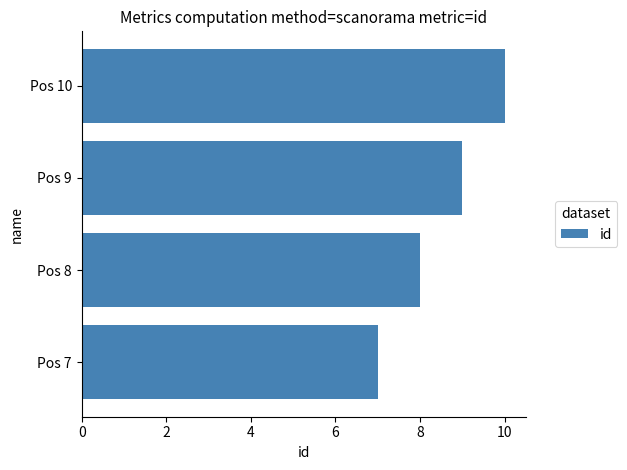

Reading bottom to top, list all the values displayed in this chart.

7	8	9	10